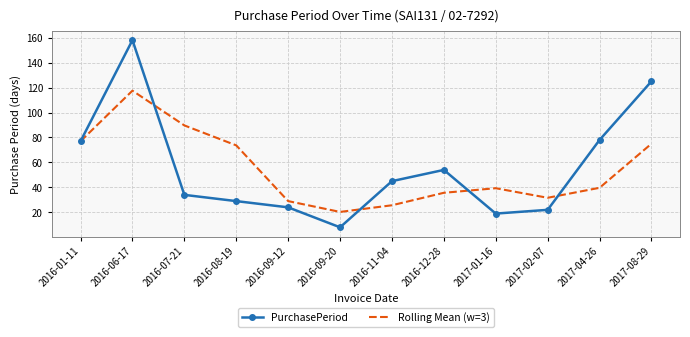

At which label is Rolling Mean (w=3) closest to 68?

2016-08-19